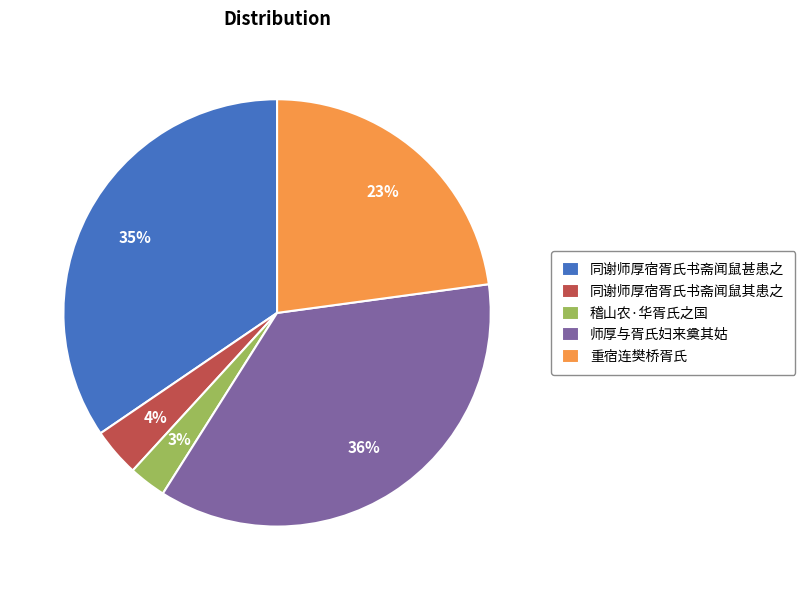

How many slices are in this pie chart?

5